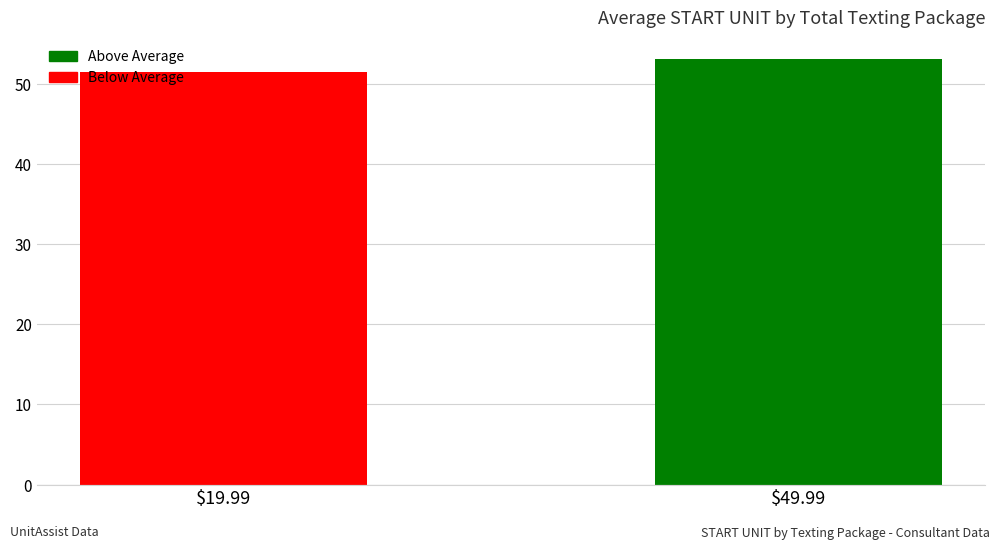

How many series are shown in this chart?

1